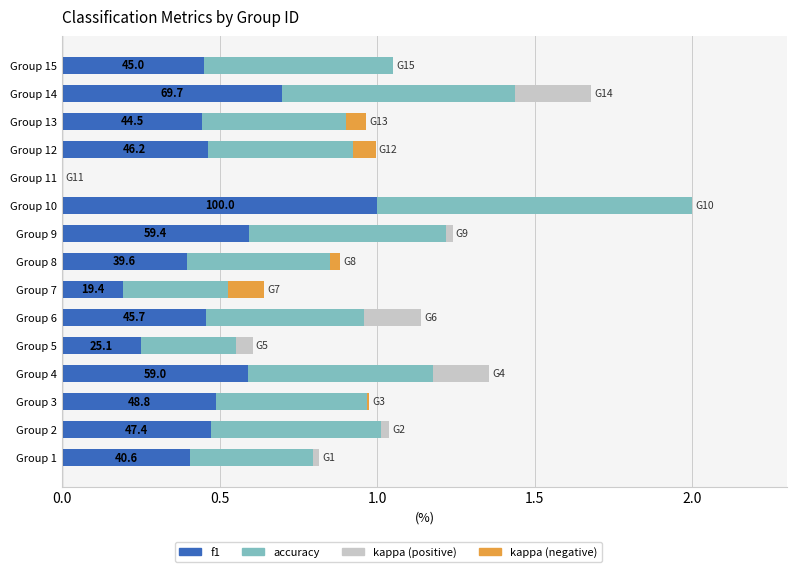

Which category has the highest value in the f1 series?

Group 10